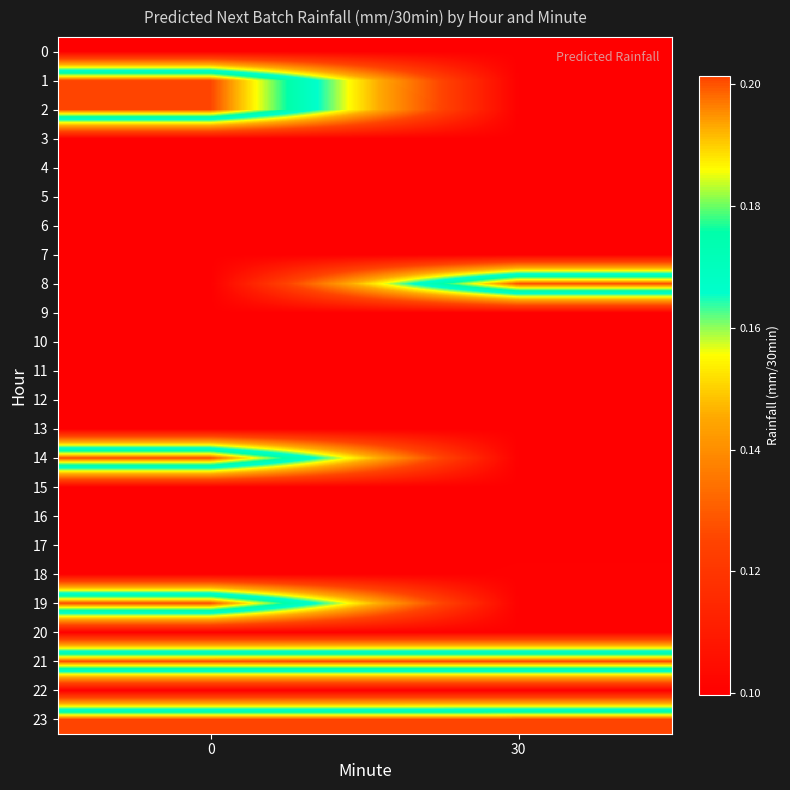

Reading left to right, transcribe all the data shown in this chart.

0: 0=0.1	30=0.1
1: 0=0.2	30=0.1
2: 0=0.2	30=0.1
3: 0=0.1	30=0.1
4: 0=0.1	30=0.1
5: 0=0.1	30=0.1
6: 0=0.1	30=0.1
7: 0=0.1	30=0.1
8: 0=0.1	30=0.2
9: 0=0.1	30=0.1
10: 0=0.1	30=0.1
11: 0=0.1	30=0.1
12: 0=0.1	30=0.1
13: 0=0.1	30=0.1
14: 0=0.2	30=0.1
15: 0=0.1	30=0.1
16: 0=0.1	30=0.1
17: 0=0.1	30=0.1
18: 0=0.1	30=0.1
19: 0=0.2	30=0.1
20: 0=0.1	30=0.1
21: 0=0.2	30=0.2
22: 0=0.1	30=0.1
23: 0=0.2	30=0.2